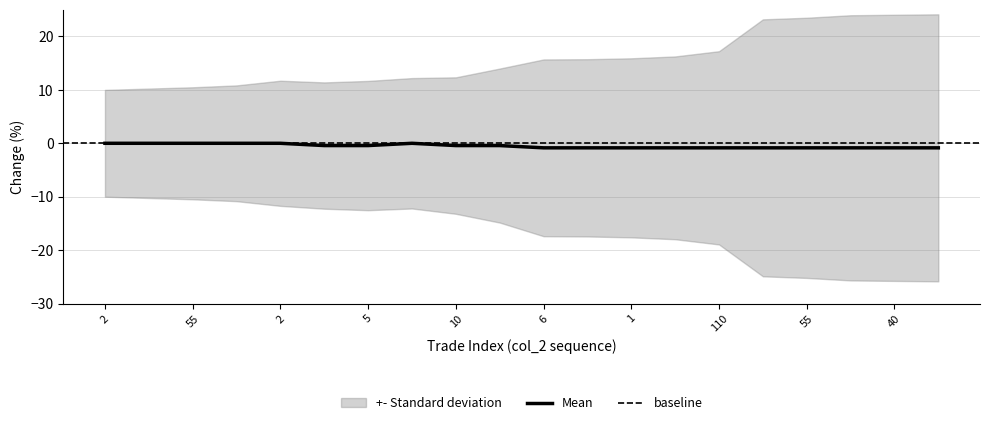

The value at 40 is -1.2. True or false?

False